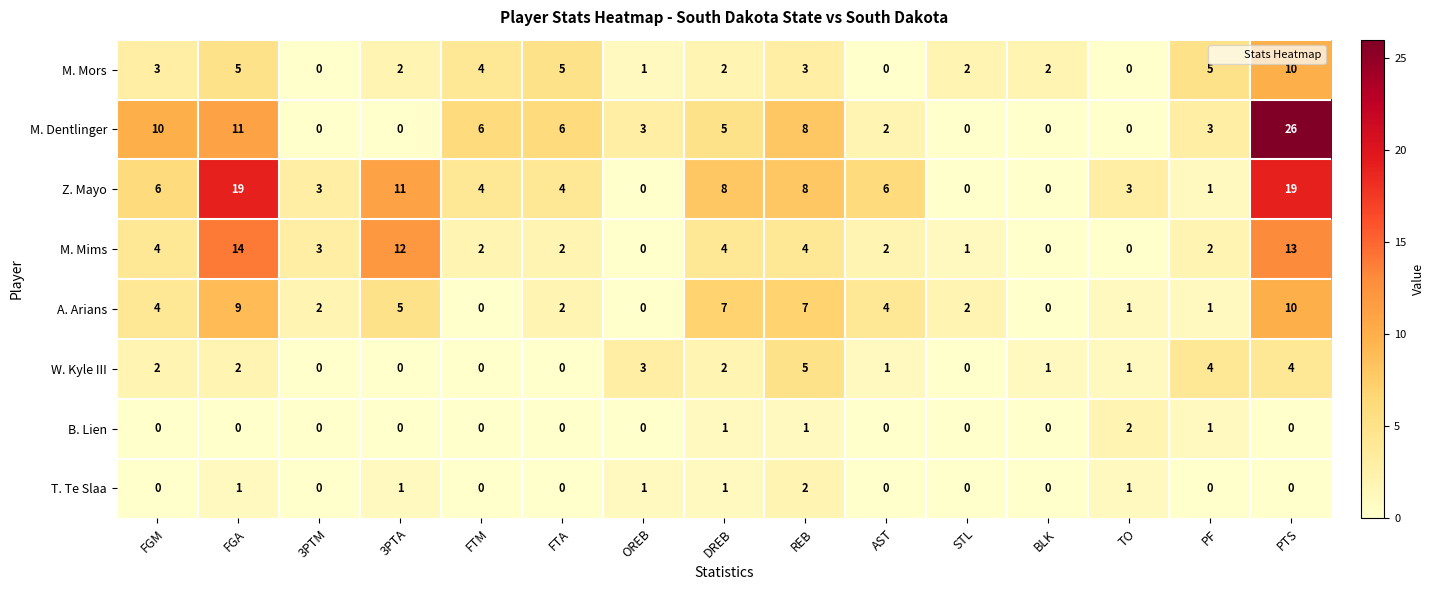

True or false: M. Dentlinger has a value of 3 at PF.

True